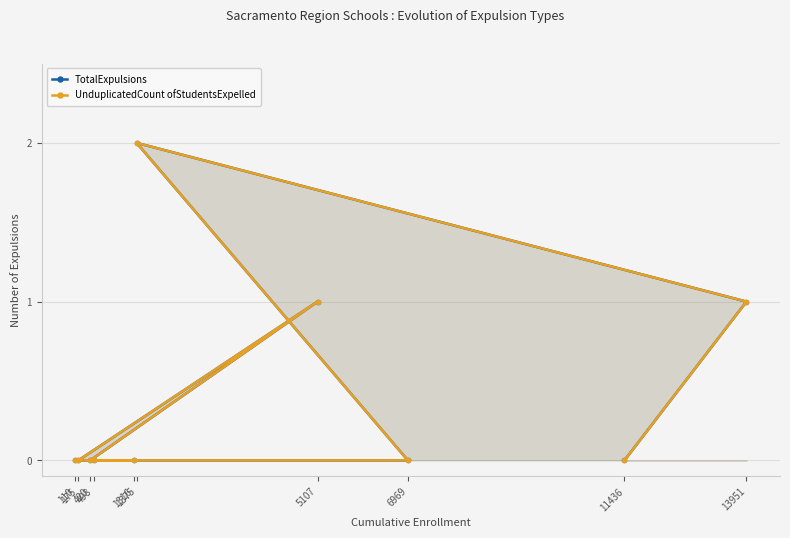

Reading left to right, list all the values displayed in this chart.

TotalExpulsions: 0	0	0	1	0	0	0	2	1	0
UnduplicatedCount ofStudentsExpelled: 0	0	0	1	0	0	0	2	1	0